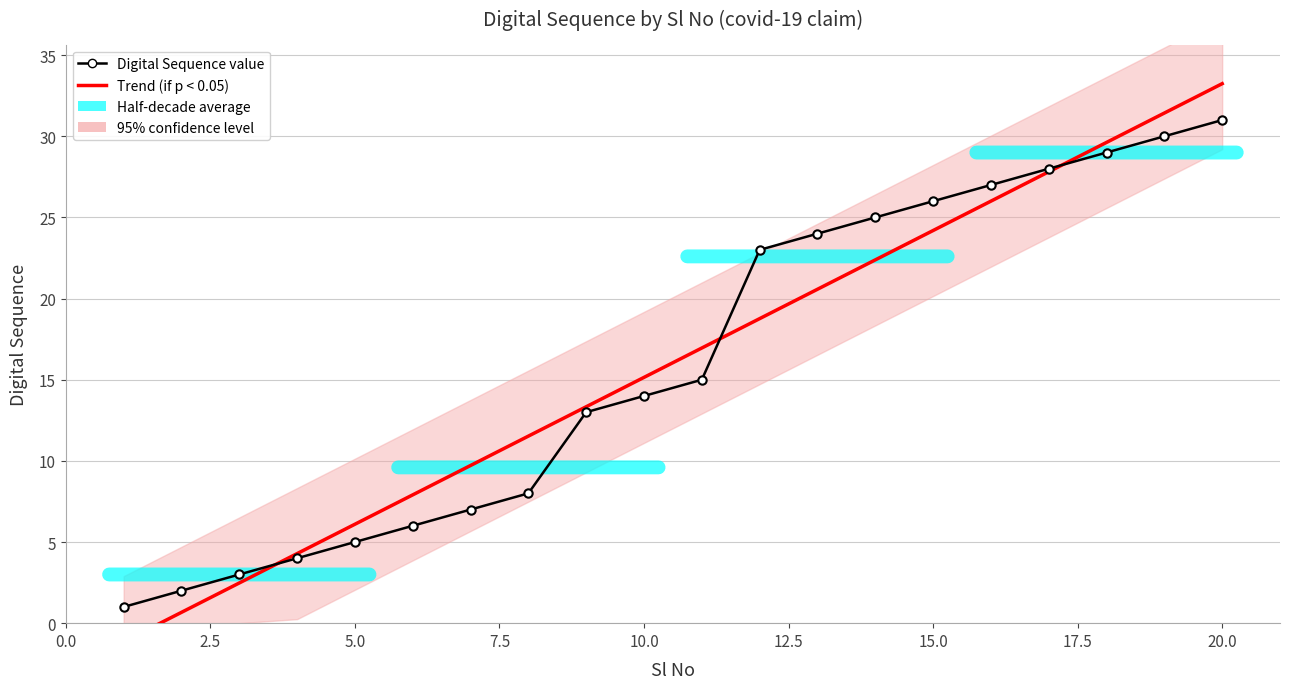

What is the difference between the second highest and second lowest values in the Trend (if p < 0.05) series?

30.8